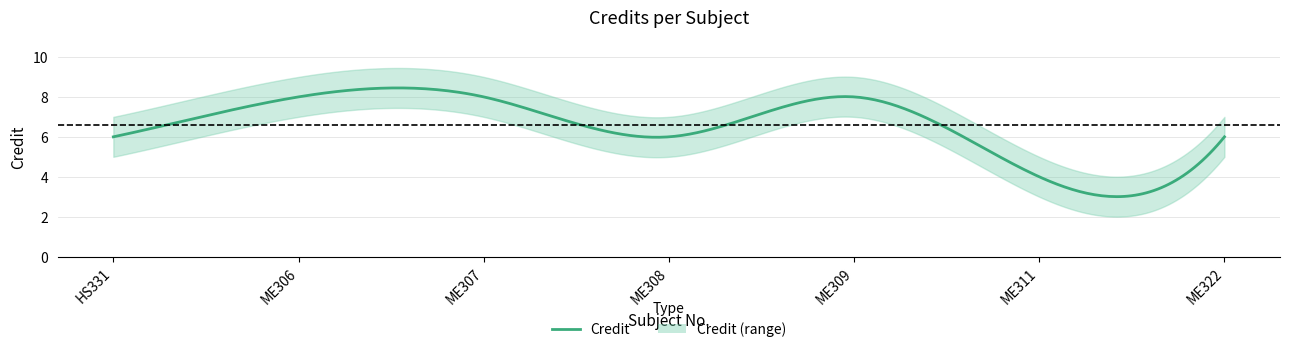

Which has a higher value, ME309 or HS331?

ME309